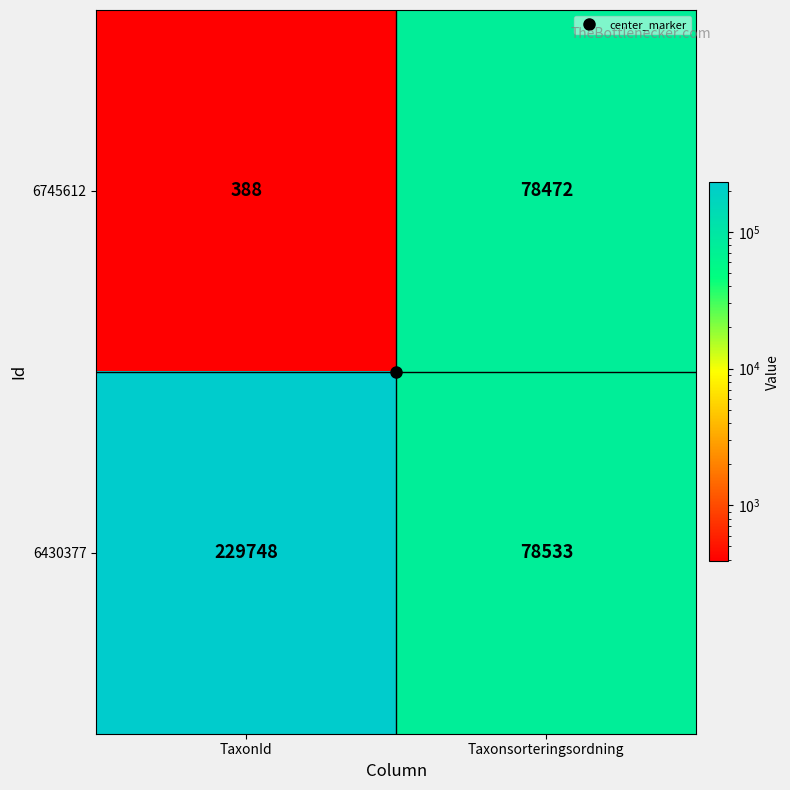

How many series are shown in this chart?

2